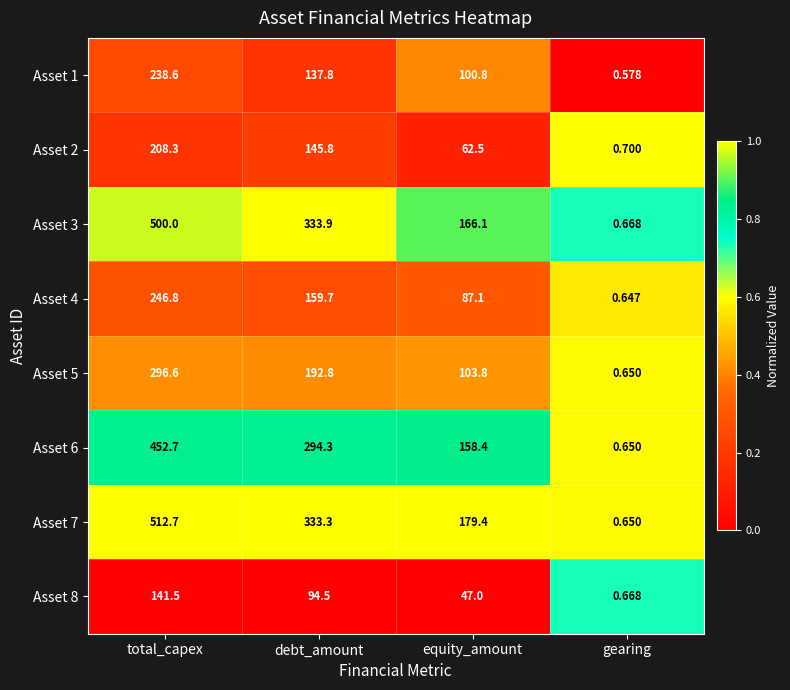

Which label corresponds to the largest value in the chart?

total_capex